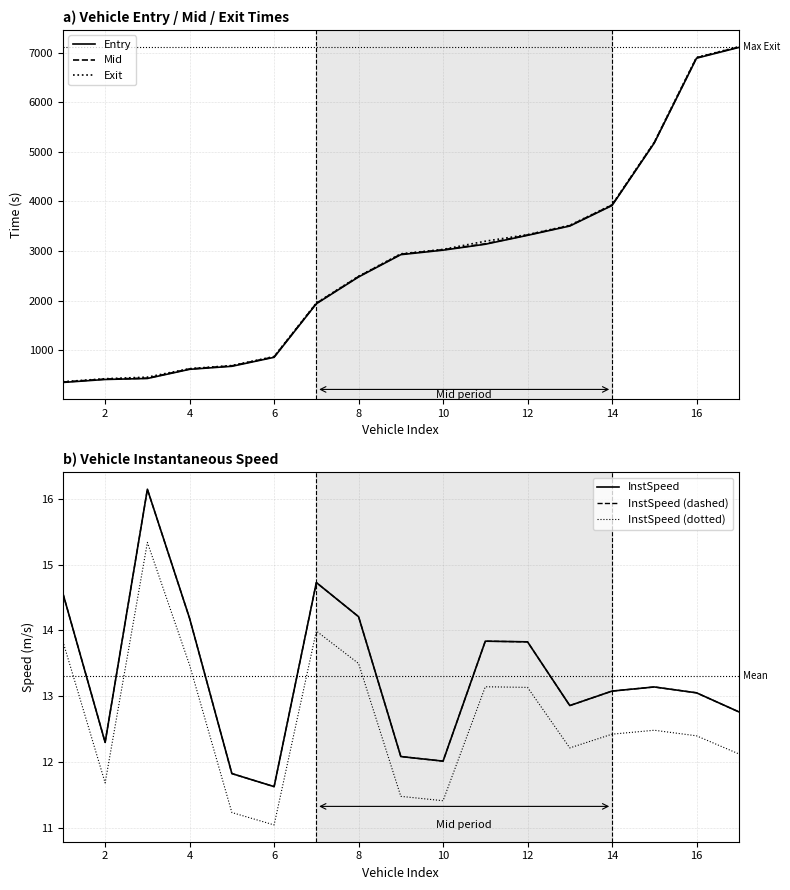

What is the highest value of the Mid series?

7113.4